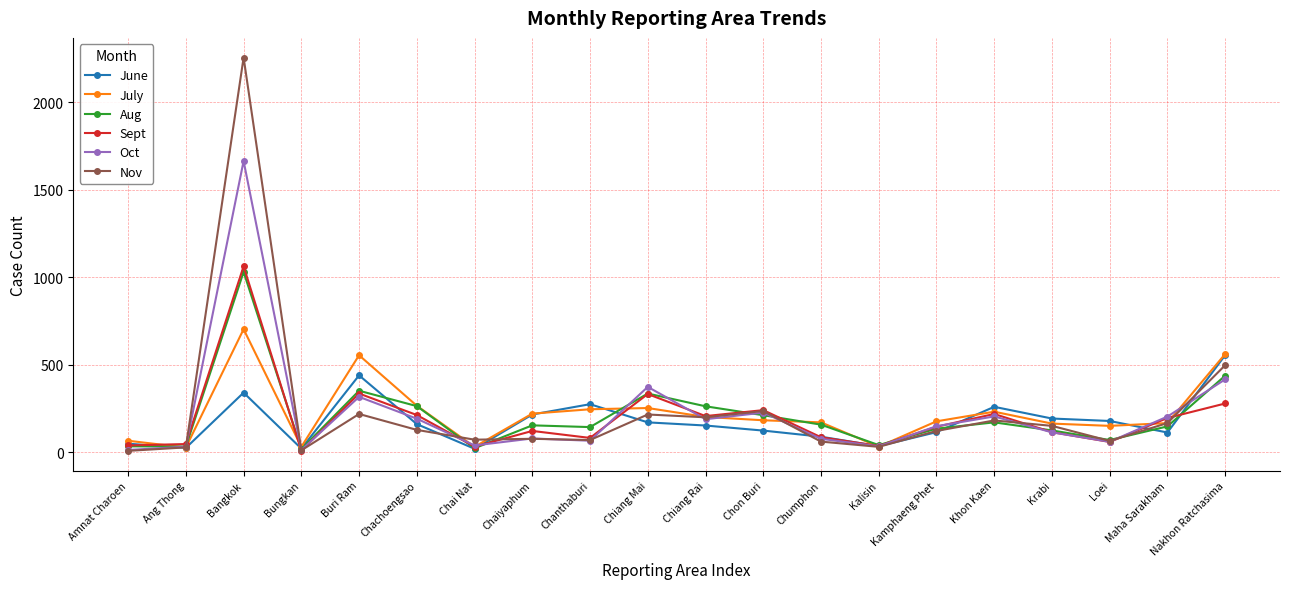

Where is the first local maximum for Aug?

Bangkok